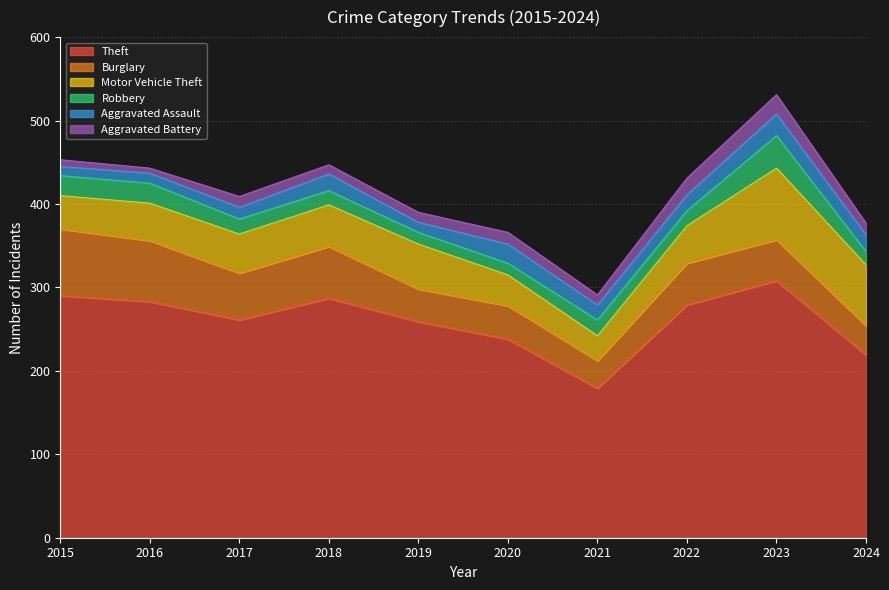

What is the minimum value for Robbery?

14